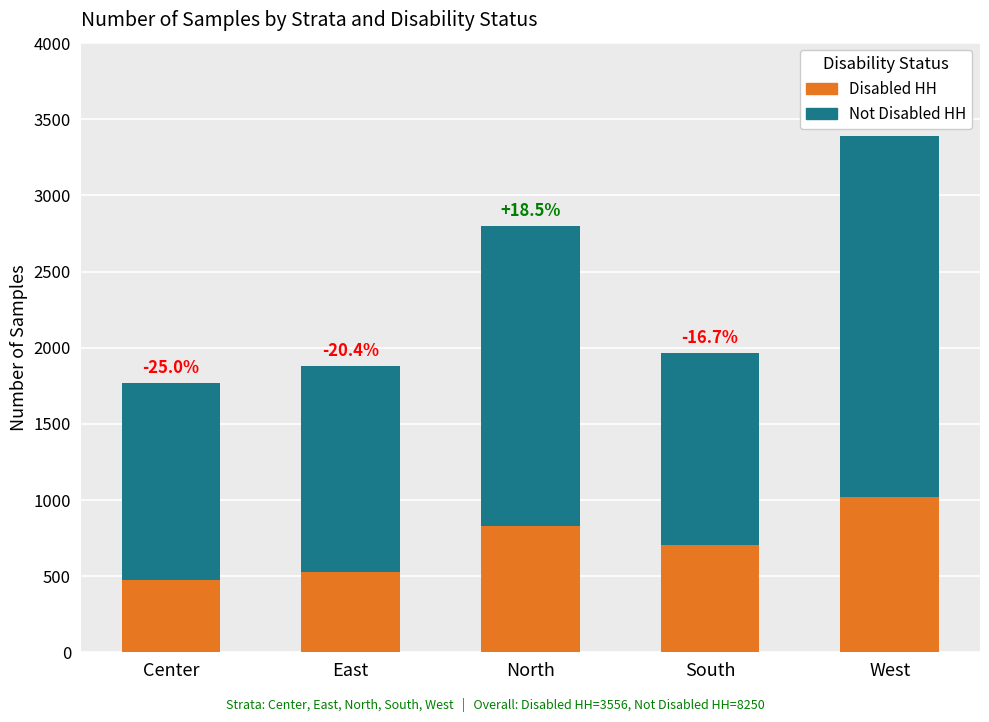

Does the chart contain stacked bars?

Yes